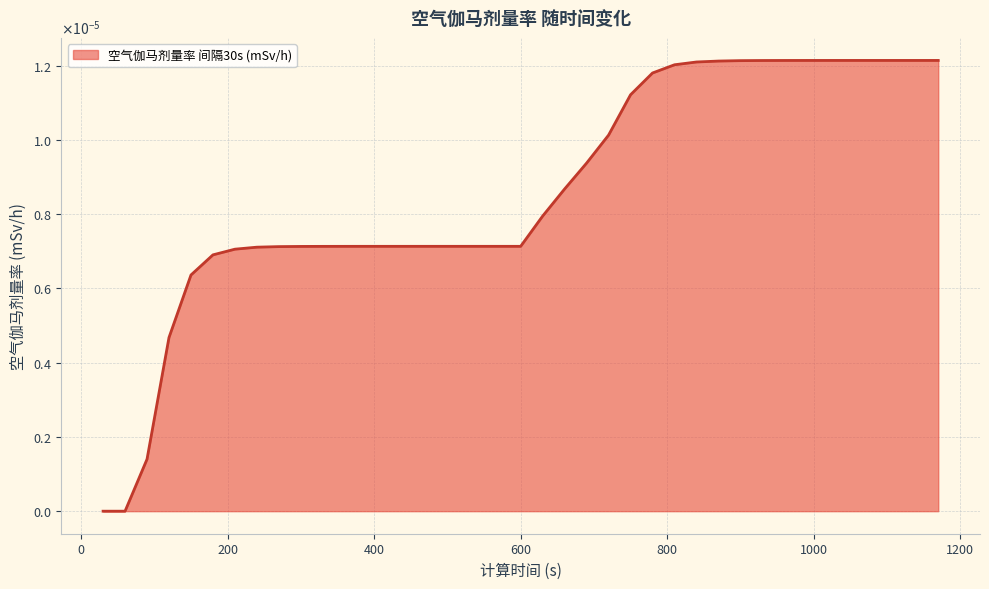

Which label corresponds to the largest value in the chart?

1110